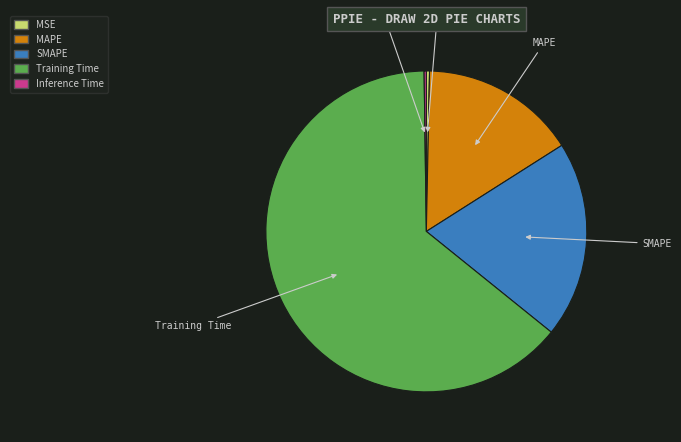

Which has a higher value, MSE or Training Time?

Training Time